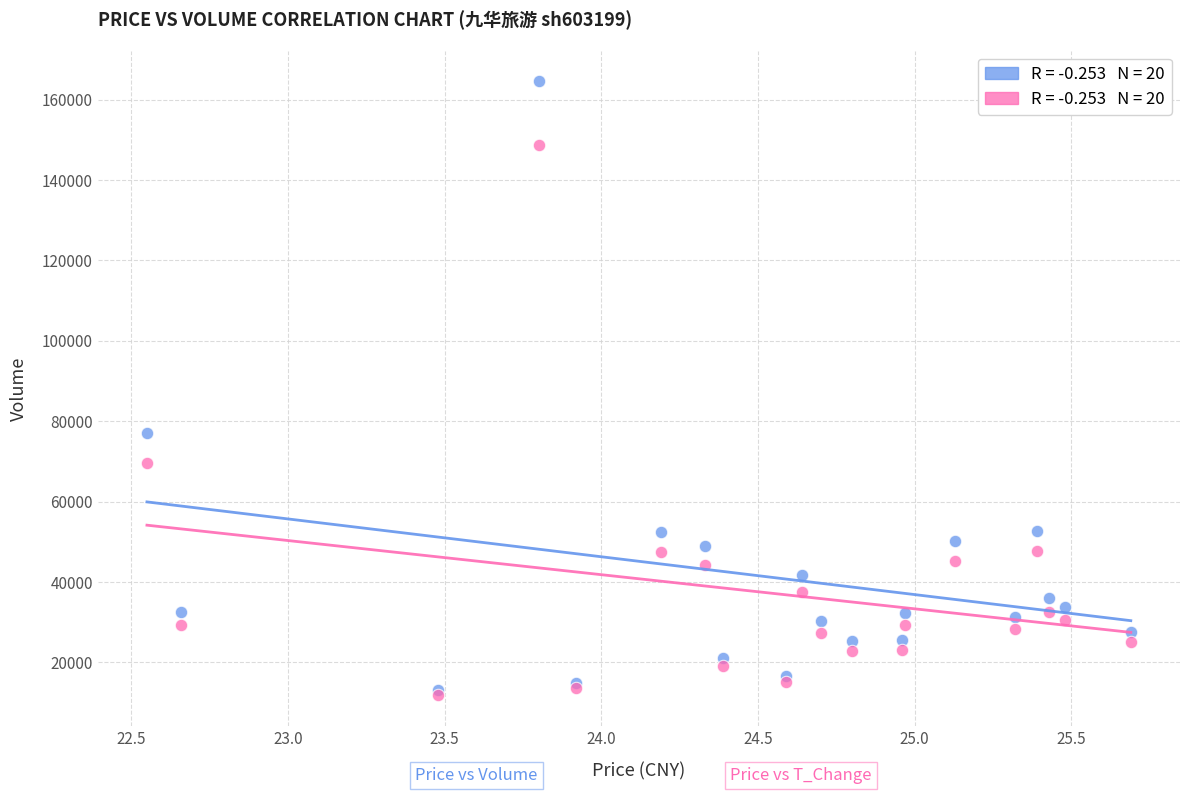

Across all series, what Y value is closest to 88167?

77033.0